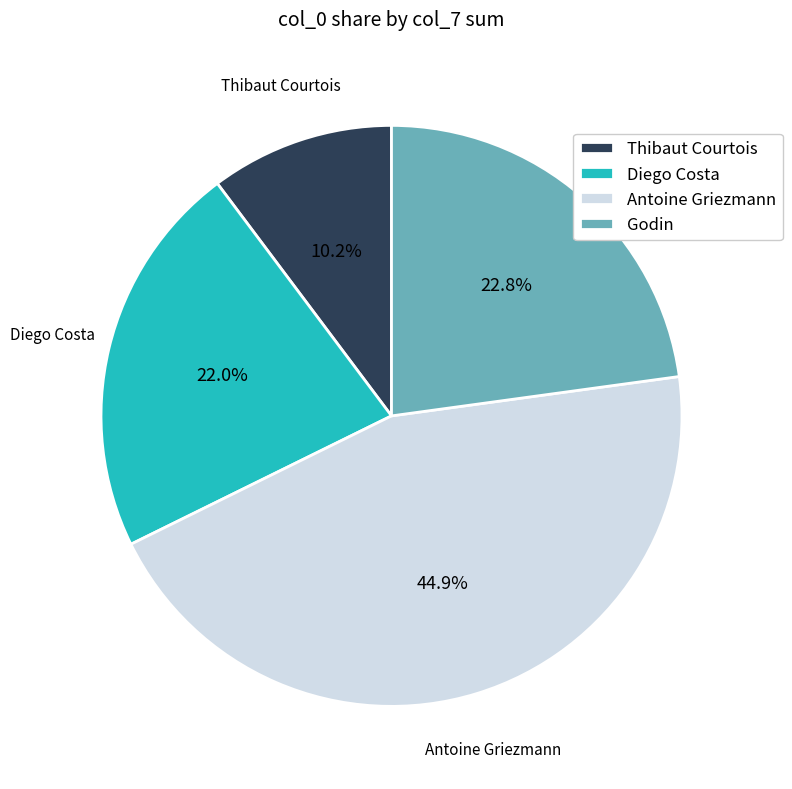

To the nearest percent, what is the difference between the largest and smallest slice percentages?

35%